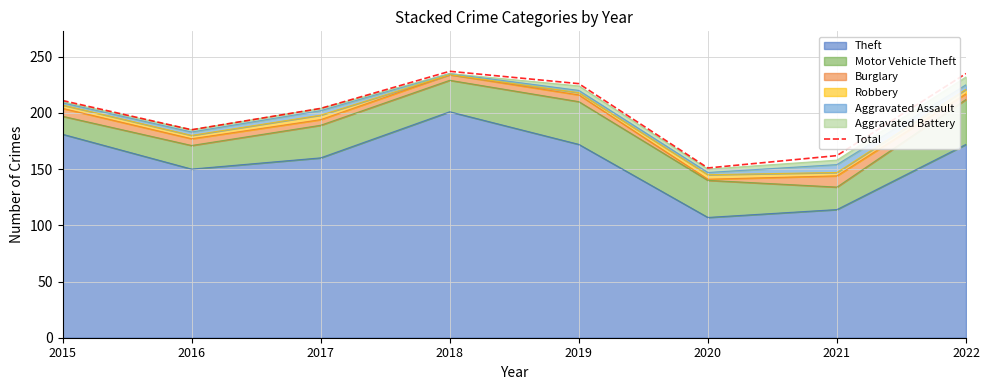

What is the value of the 6th point from the left?

151